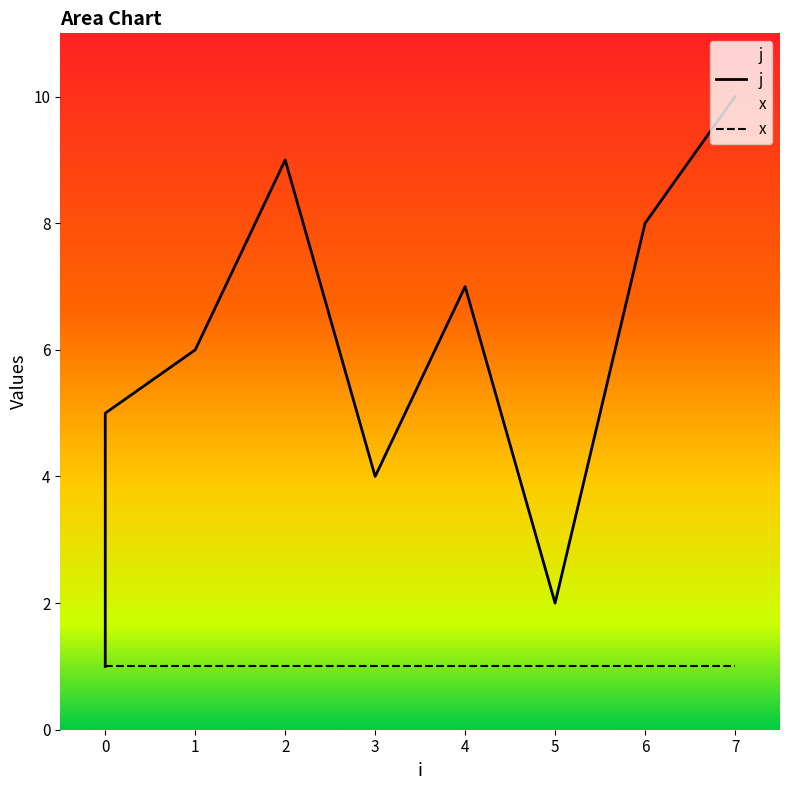

The chart shows a value of 1 at 0. True or false?

False